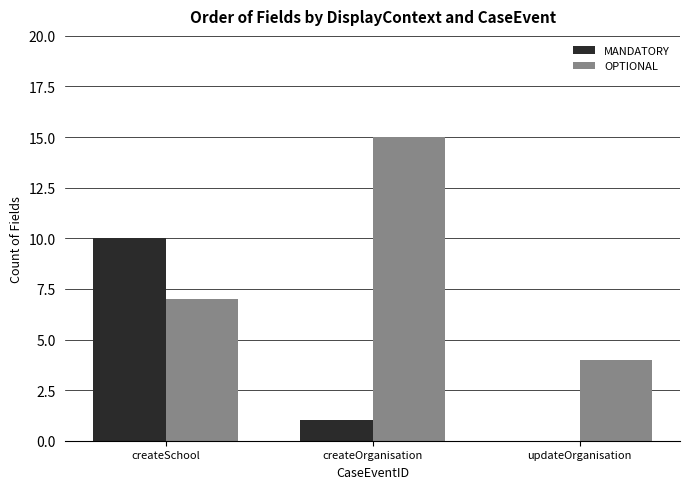

Between createSchool and updateOrganisation, which series saw the biggest shift?

MANDATORY